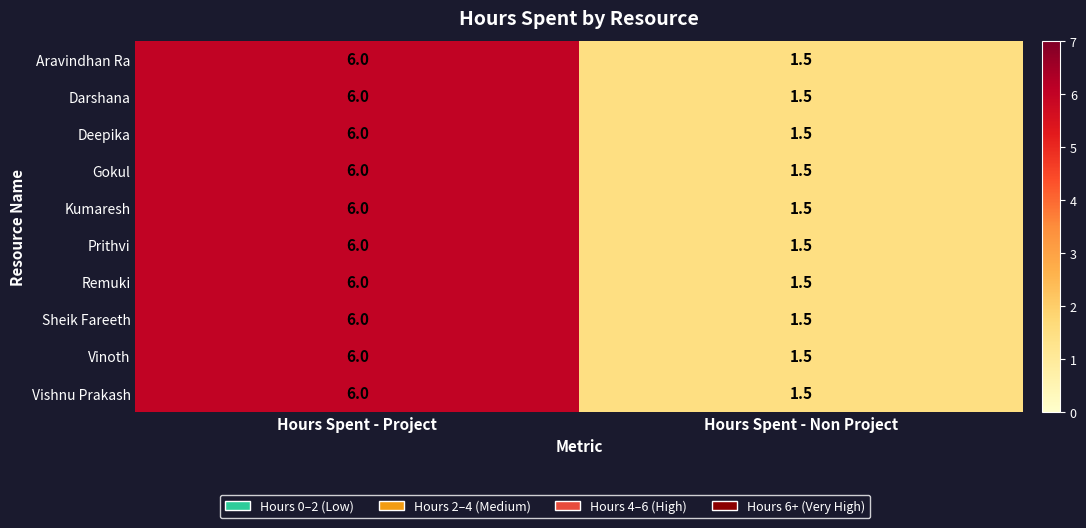

What is the sum of the Sheik Fareeth values at Hours Spent - Non Project and Hours Spent - Project?

7.5